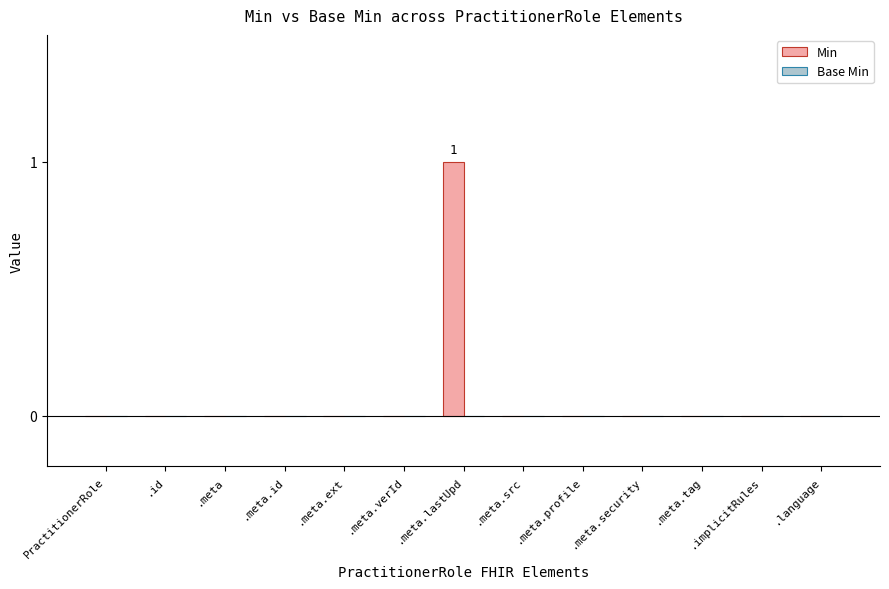

The chart shows a value of 1 at .meta.src. True or false?

False